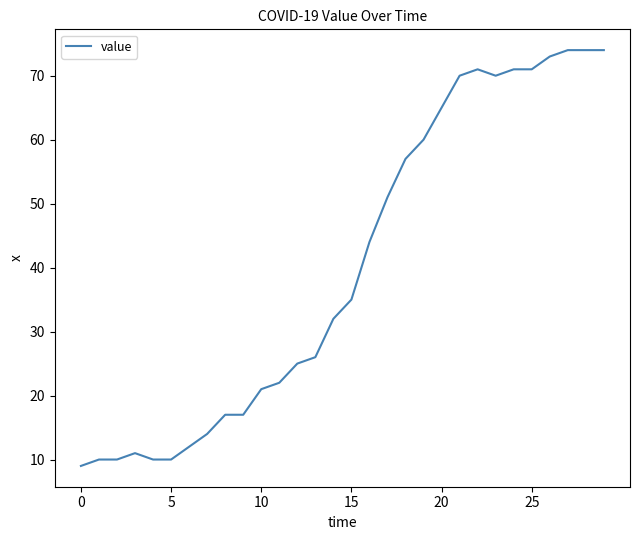

What is the difference between the maximum and minimum values?

65